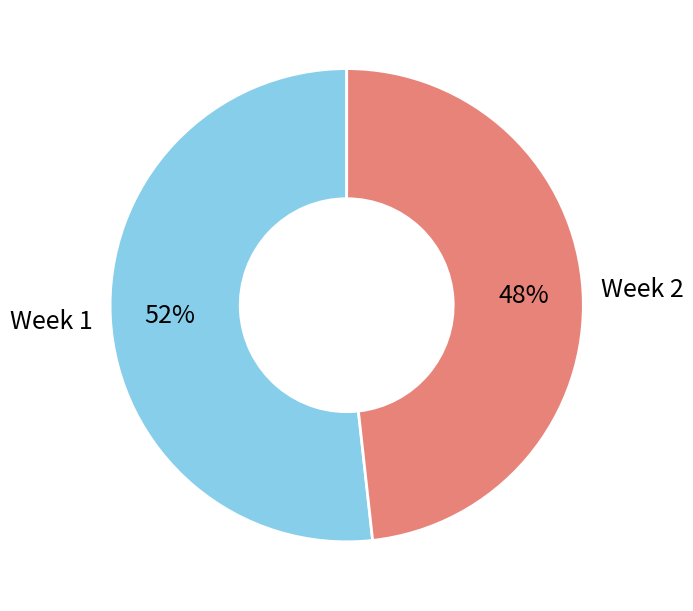

To the nearest percent, what is the average slice percentage?

50%